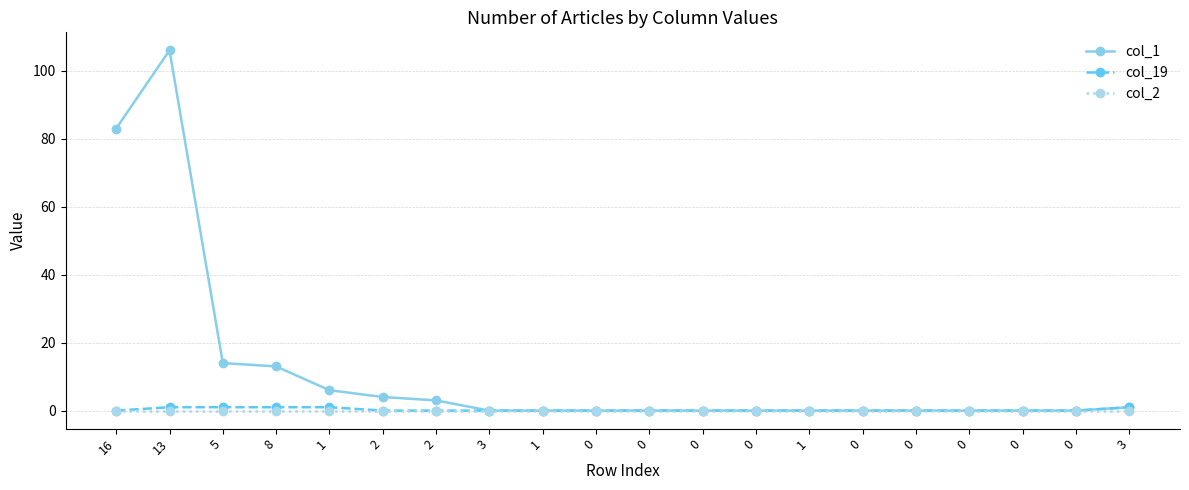

How many lines are shown in the chart?

3